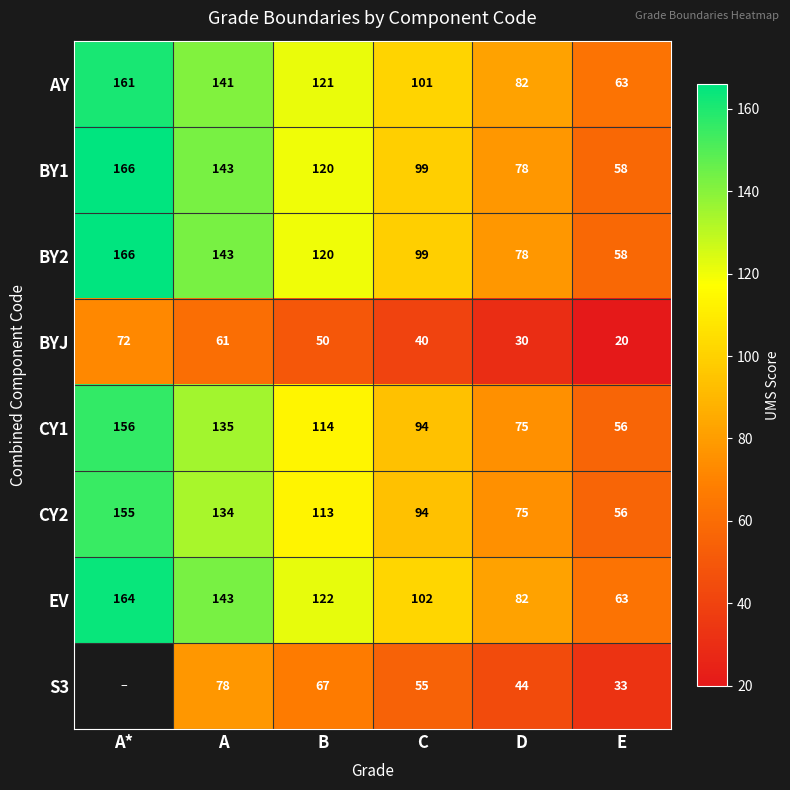

Is it true that S3 equals 67 at B?

True